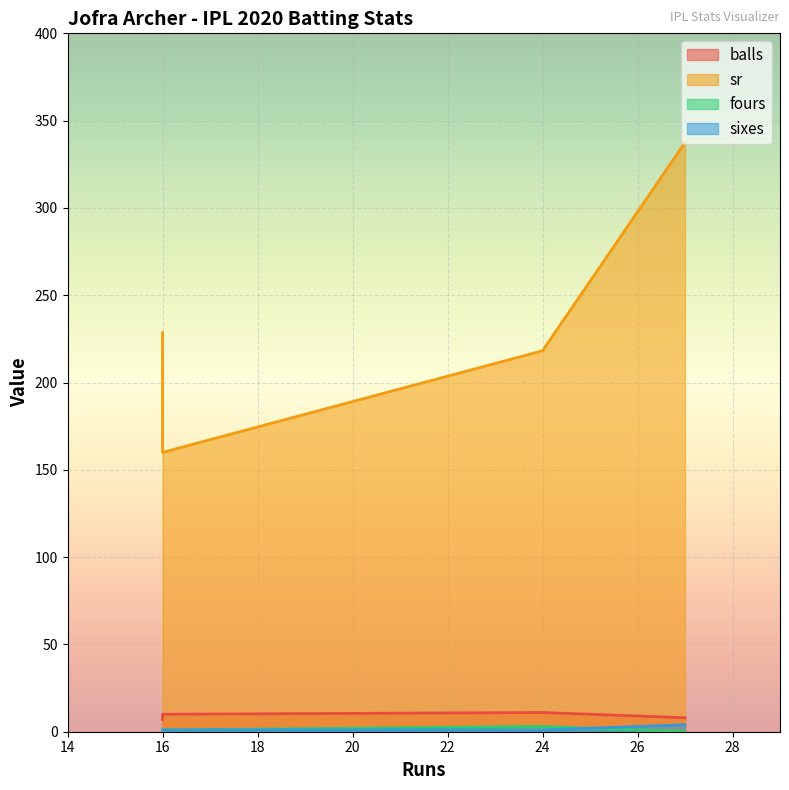

What is the difference between the maximum and minimum values in the sr series?

177.5